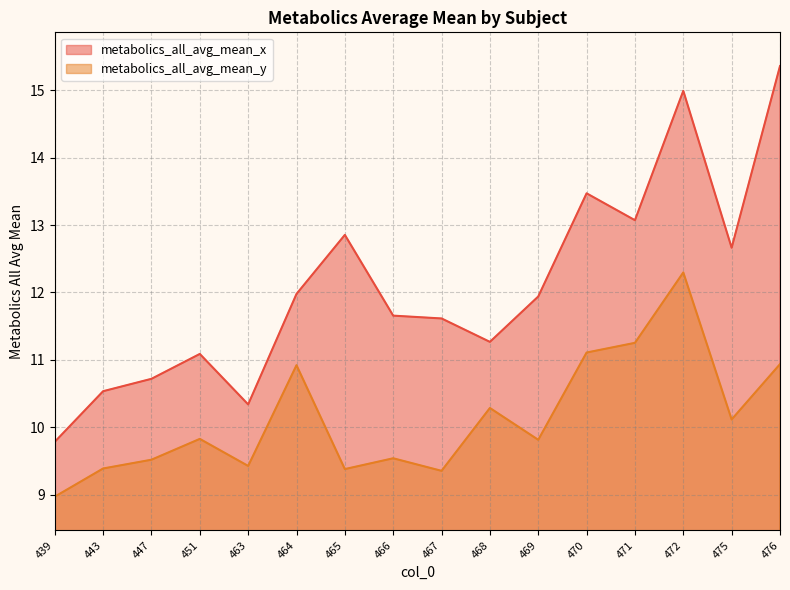

True or false: metabolics_all_avg_mean_y and metabolics_all_avg_mean_x intersect in this chart.

False